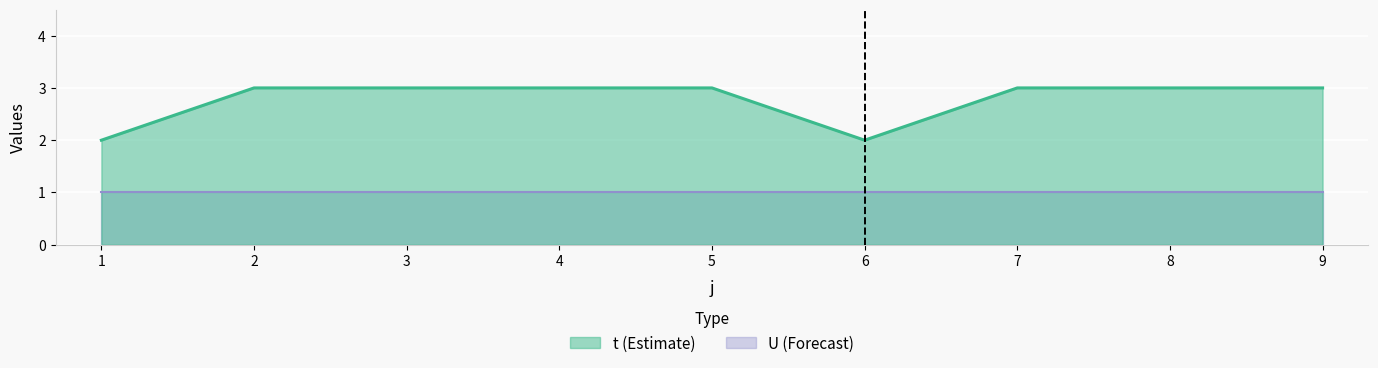

True or false: there are more than 2 points higher than both neighbors.

False